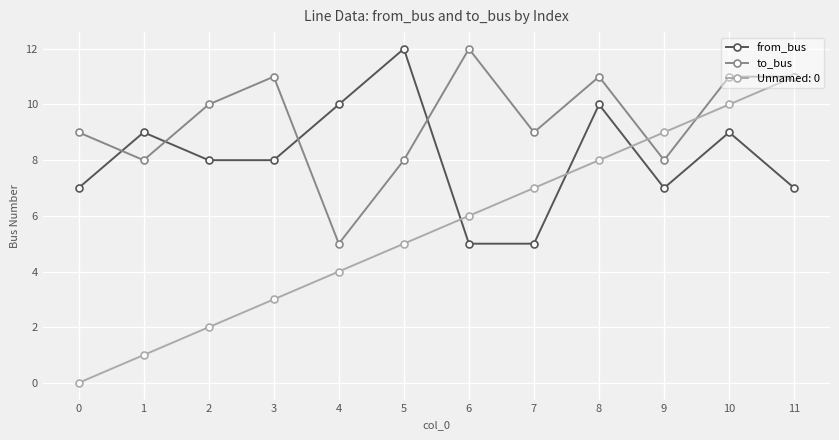

Which series has the largest total across all categories?

to_bus